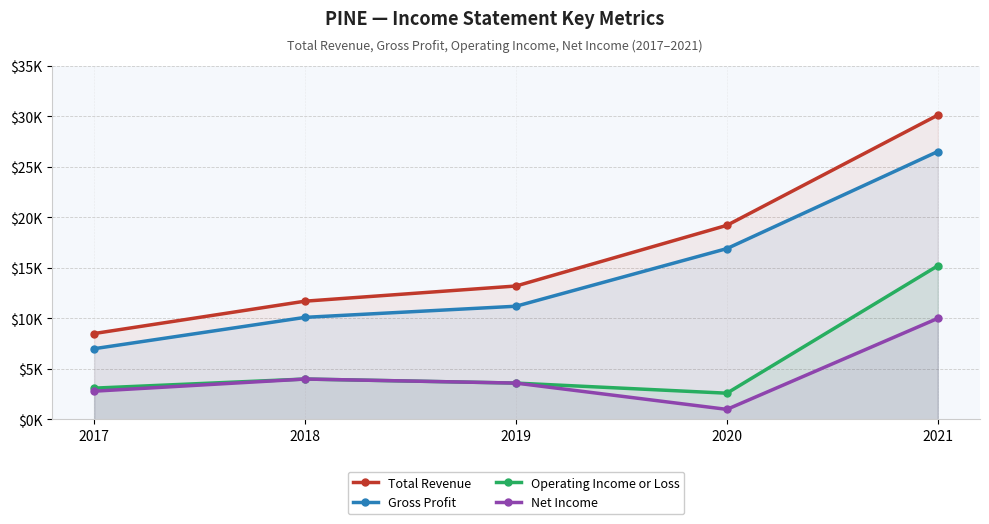

At 2020, list the series in order from smallest to largest.

Net Income, Operating Income or Loss, Gross Profit, Total Revenue